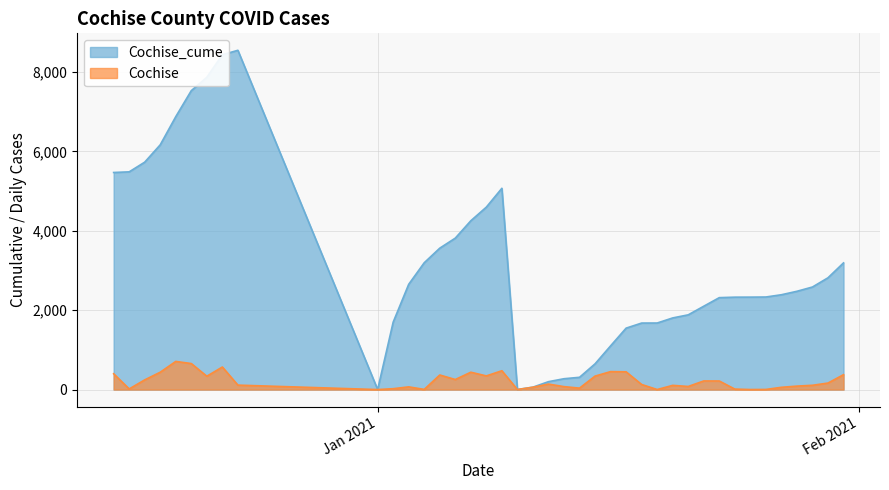

Rank the series by their average value, from highest to lowest.

Cochise_cume, Cochise